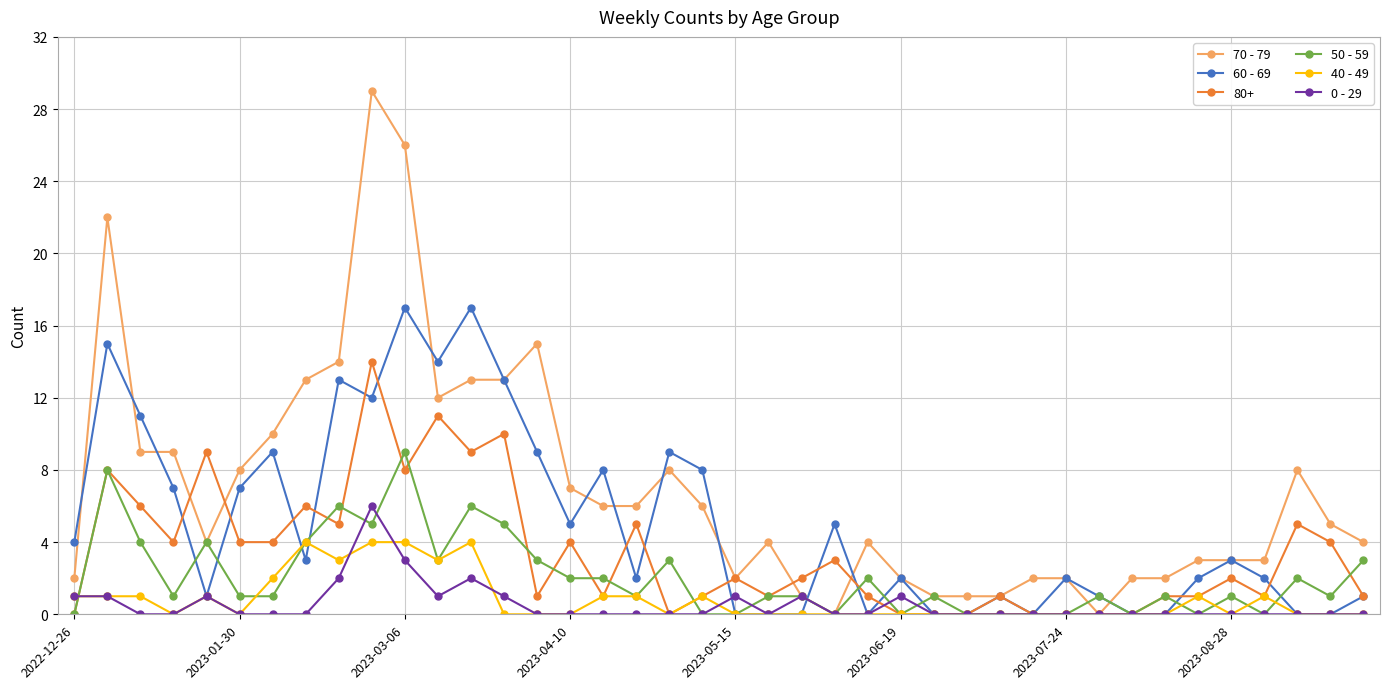

What is the value of the 70 - 79 point at the 35th from the left?

3